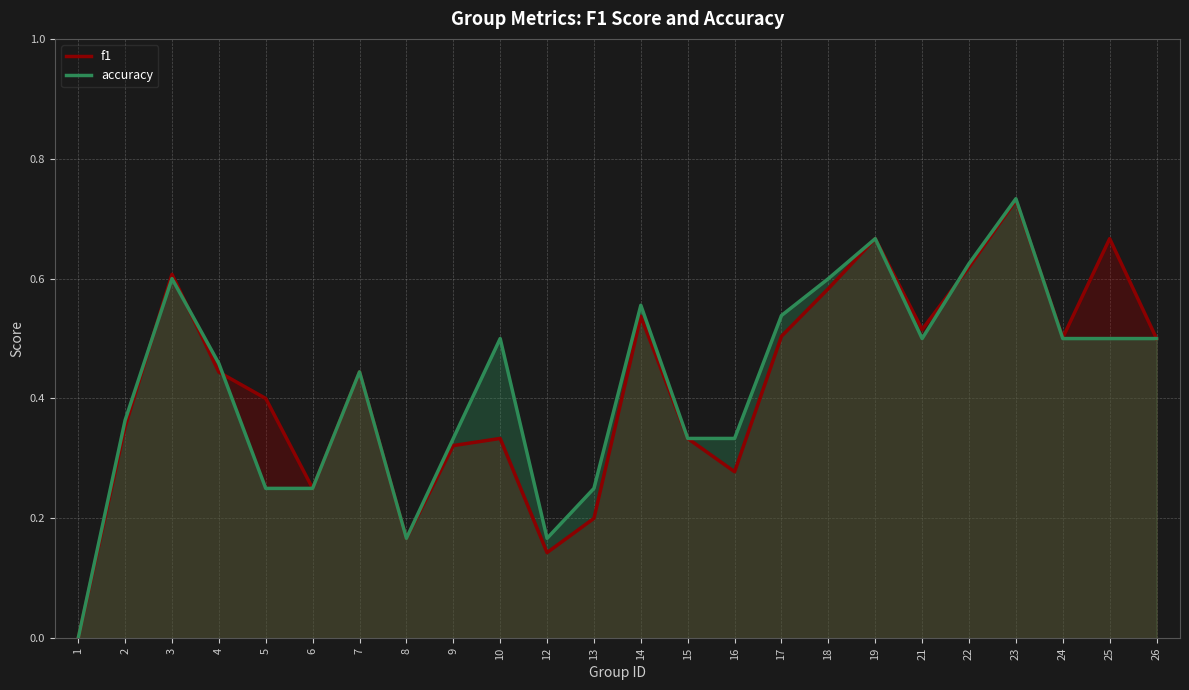

How many data points does each series have?

24